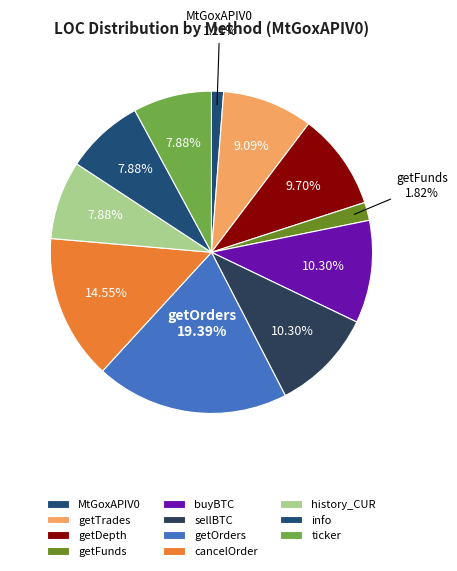

How many slices are in this pie chart?

11